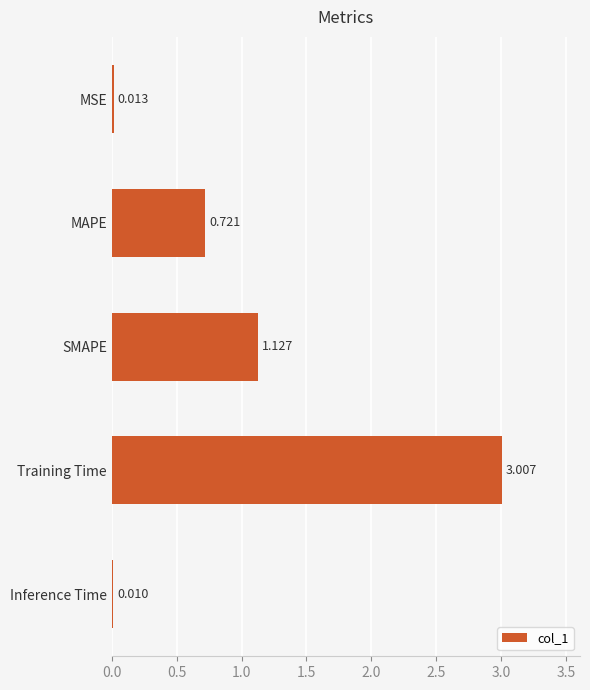

At which category does the chart reach its peak across all series?

Training Time